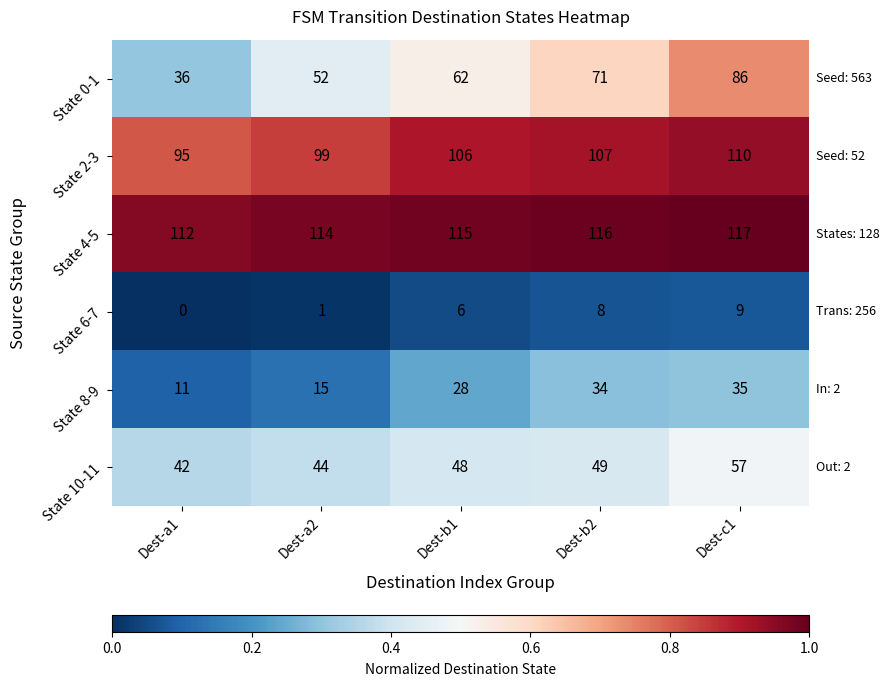

True or false: State 4-5 has a value of 114 at Dest-a2.

True